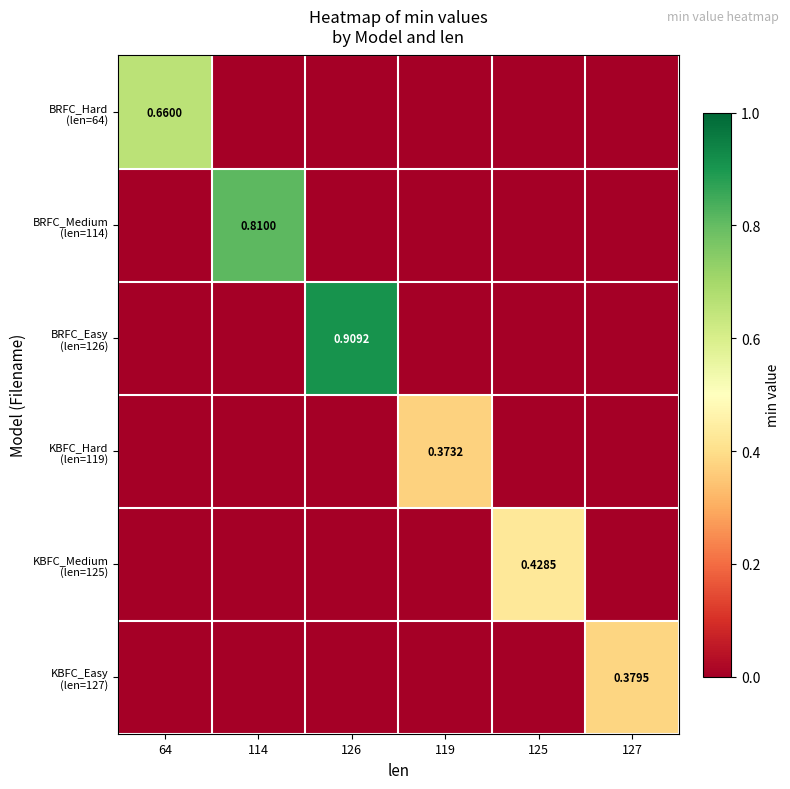

Between 119 and 125, which is larger?

119